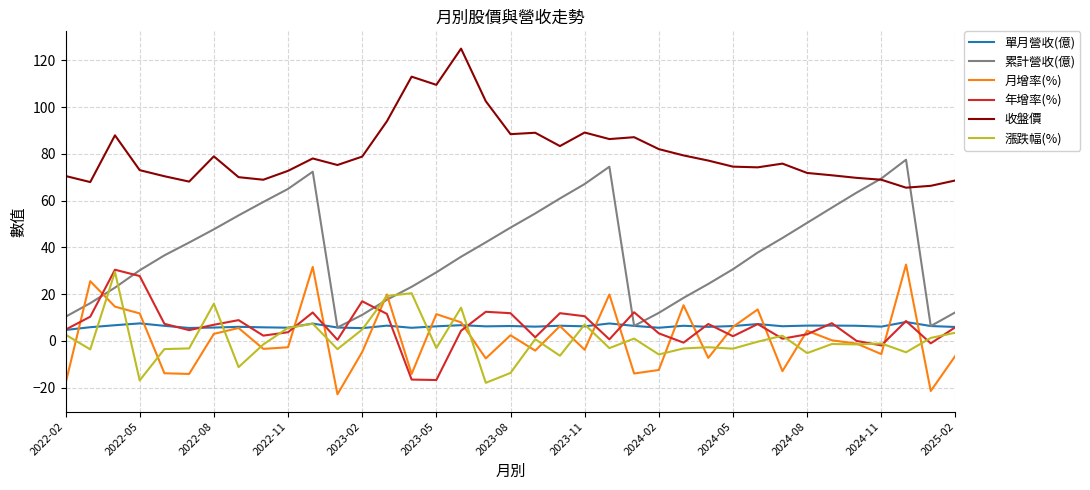

Which series has the largest total across all categories?

收盤價